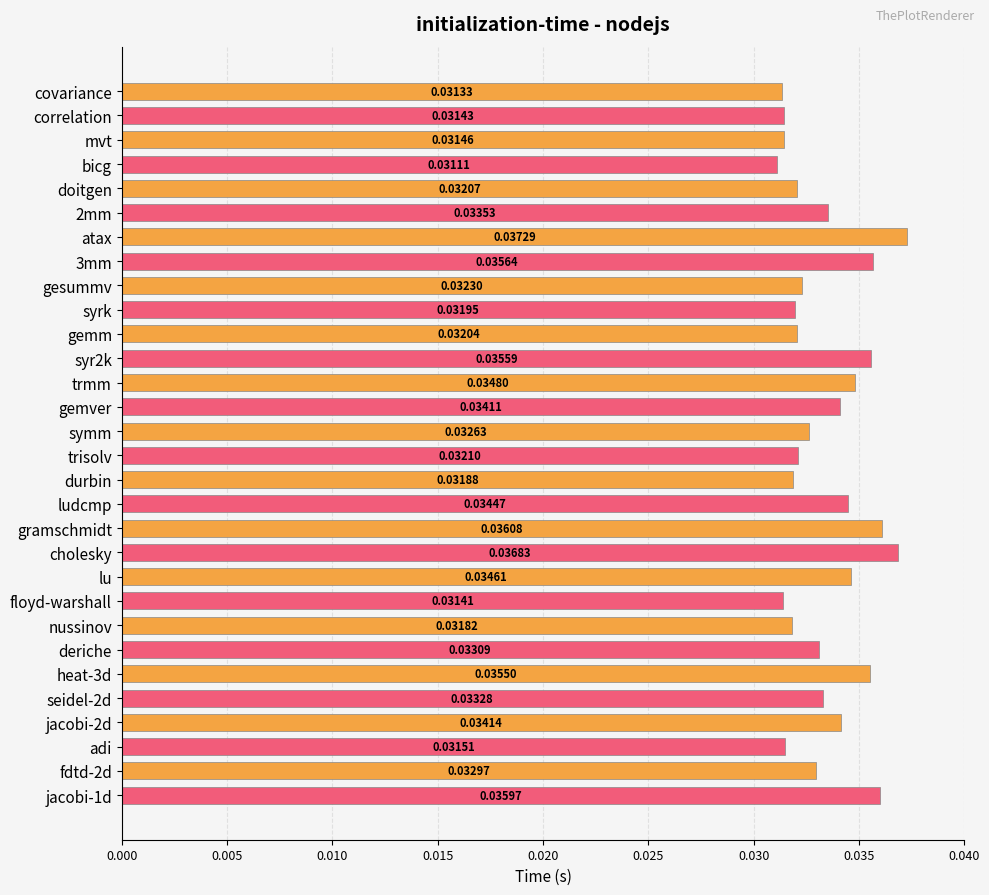

Where is the data nearest to the value 0?

bicg